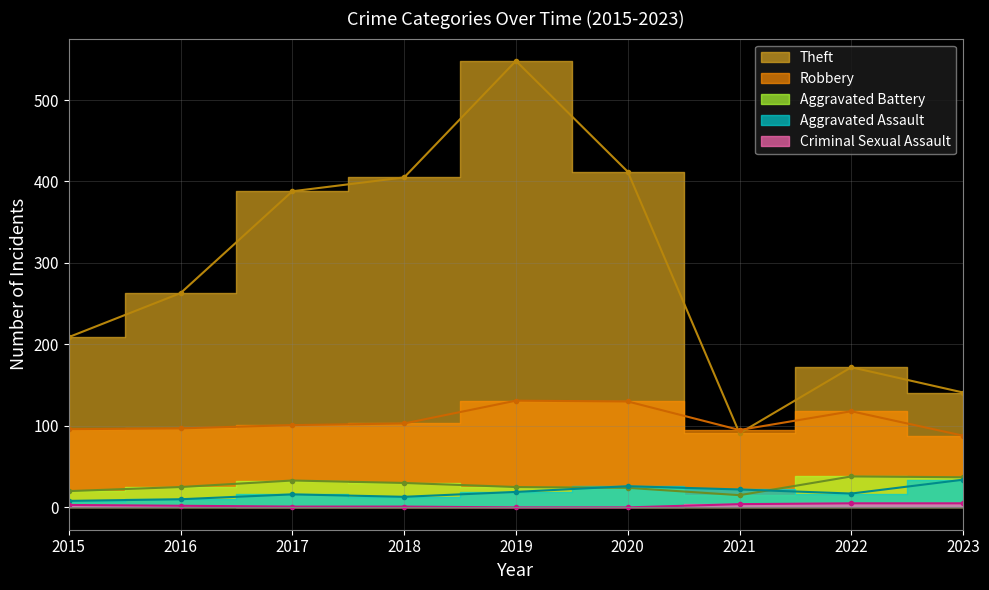

Which series ends up on top after the final intersection of Aggravated Assault and Aggravated Battery?

Aggravated Battery